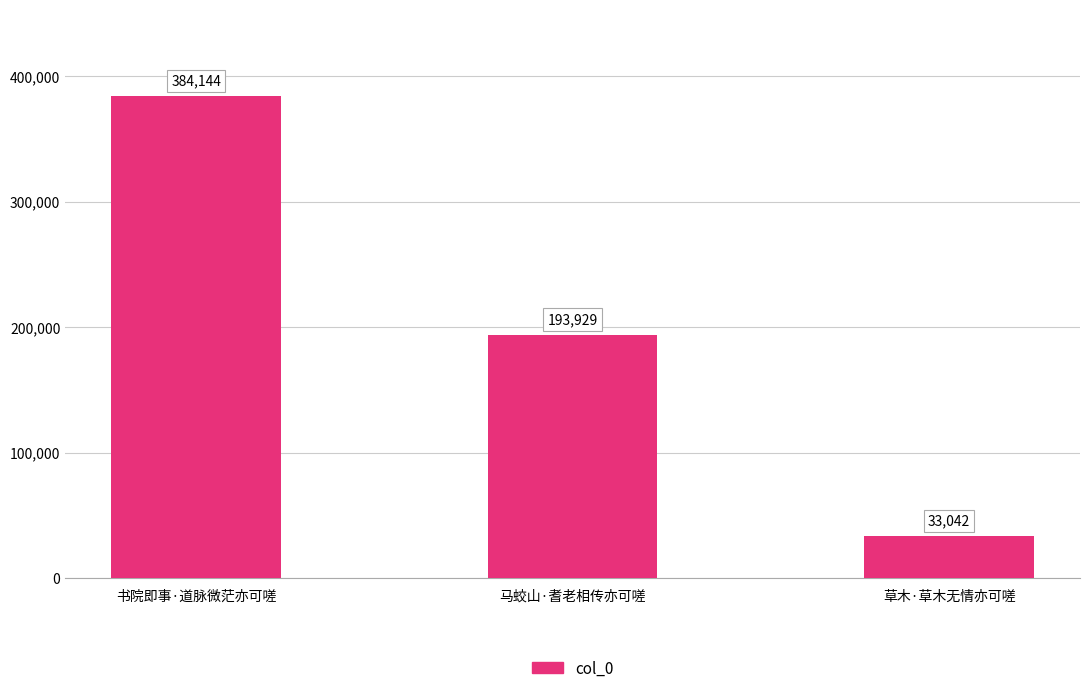

What position from the right is 马蛟山·耆老相传亦可嗟?

2